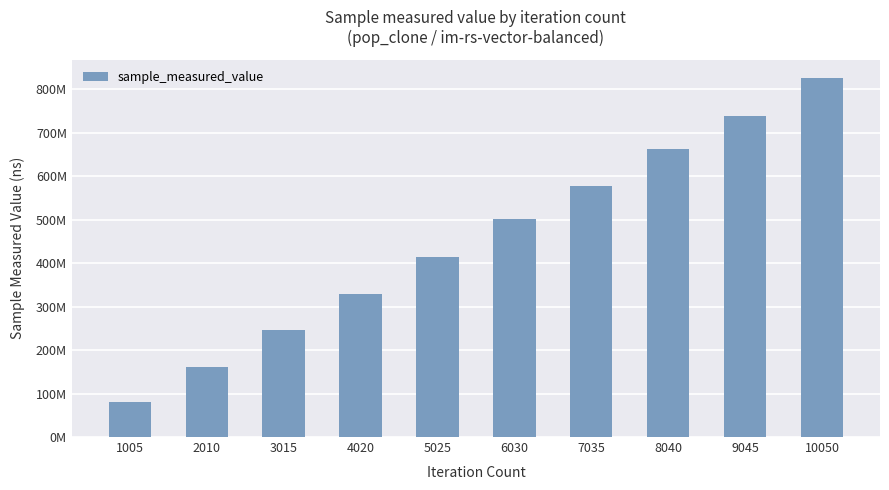

Approximately how many times larger is the value at 1005 compared to 6030?

0.2